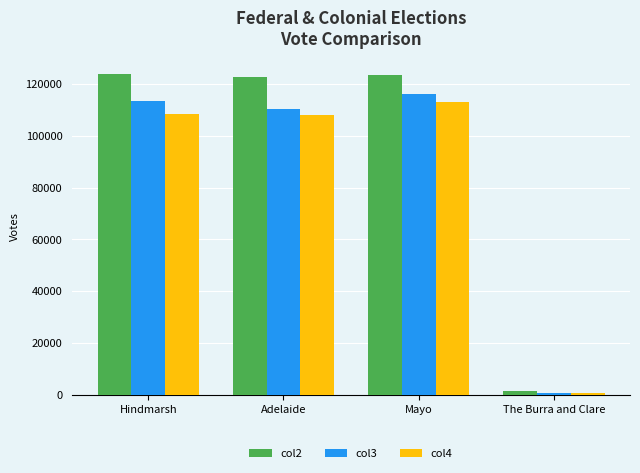

What position from the left is Mayo?

3